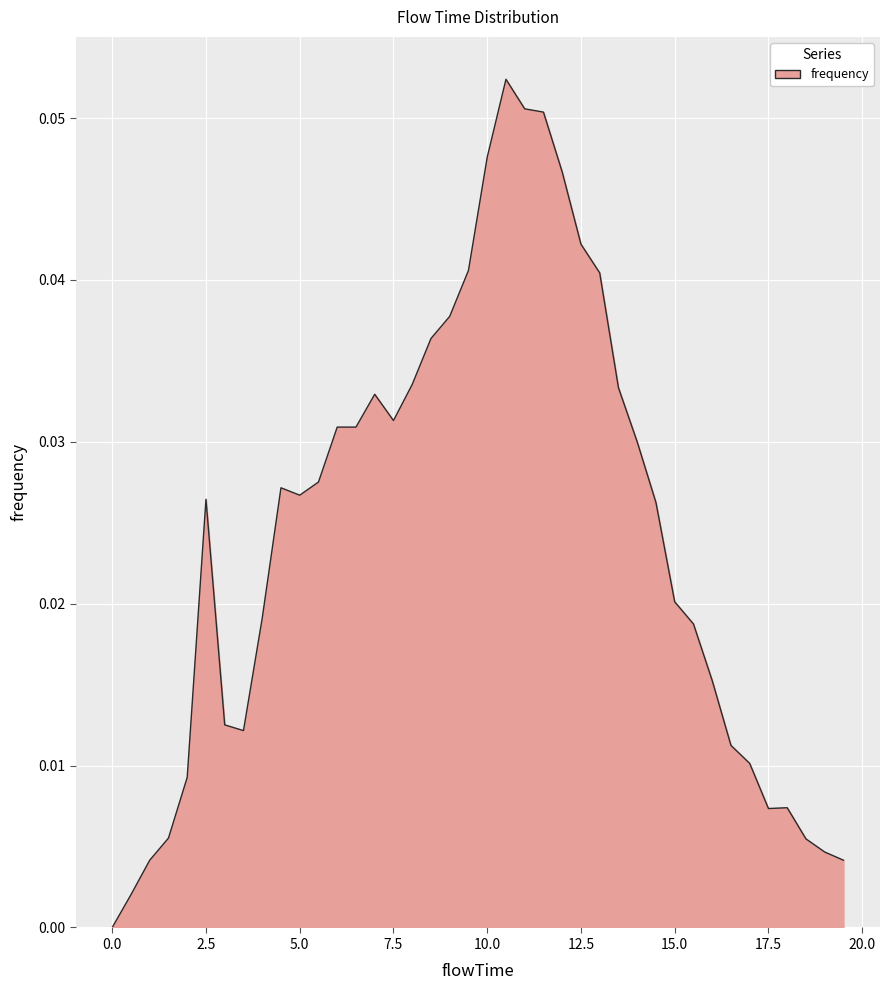

Reading left to right, extract all data points from this chart.

0.0=0.0	0.5=0.0	1.0=0.0	1.5=0.0	2.0=0.0	2.5=0.0	3.0=0.0	3.5=0.0	4.0=0.0	4.5=0.0	5.0=0.0	5.5=0.0	6.0=0.0	6.5=0.0	7.0=0.0	7.5=0.0	8.0=0.0	8.5=0.0	9.0=0.0	9.5=0.0	10.0=0.0	10.5=0.1	11.0=0.1	11.5=0.1	12.0=0.0	12.5=0.0	13.0=0.0	13.5=0.0	14.0=0.0	14.5=0.0	15.0=0.0	15.5=0.0	16.0=0.0	16.5=0.0	17.0=0.0	17.5=0.0	18.0=0.0	18.5=0.0	19.0=0.0	19.5=0.0